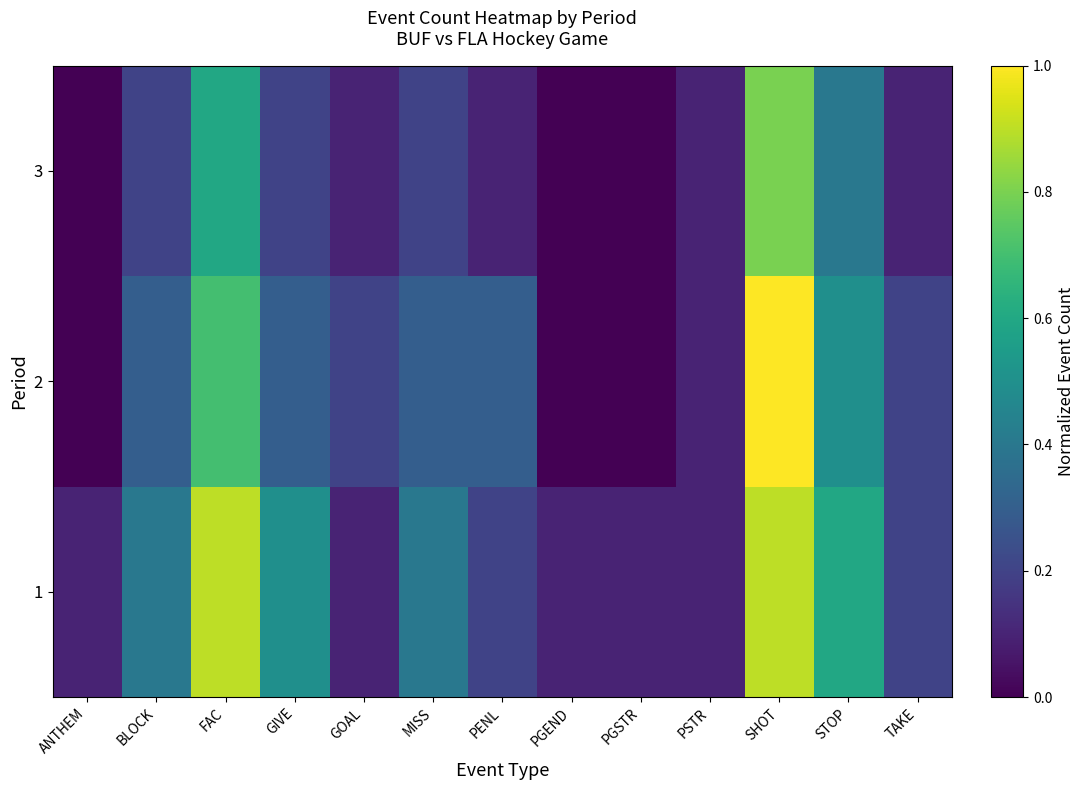

How many positive values does the 2 series have?

10